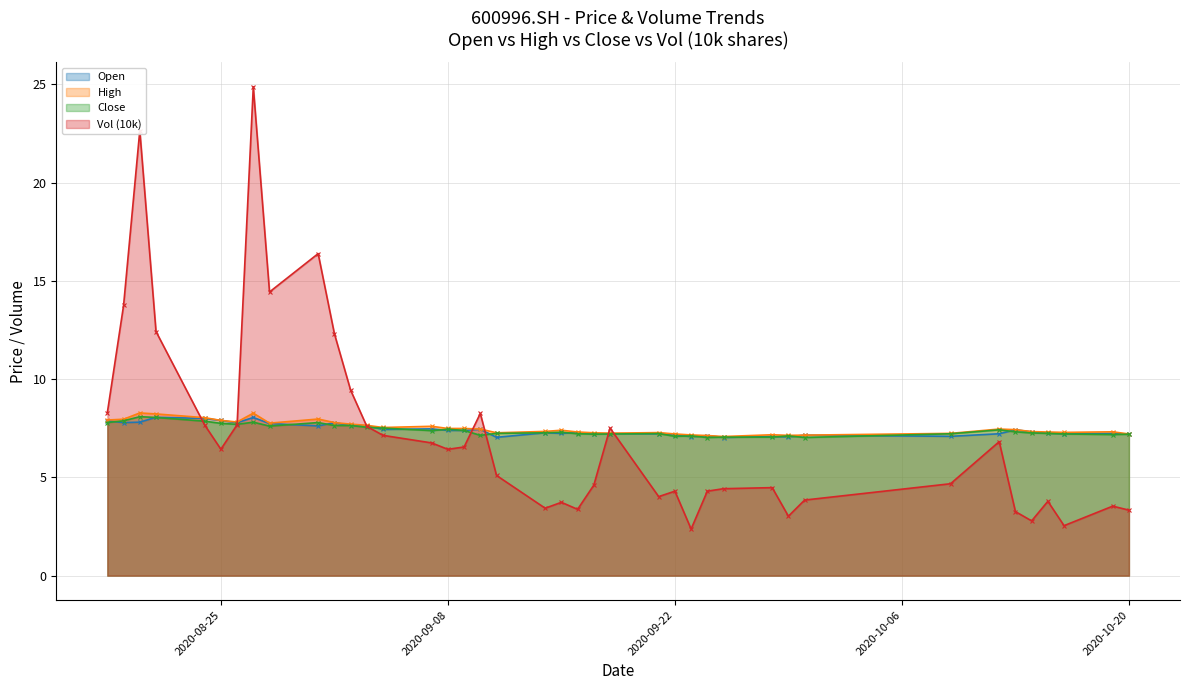

What is the approximate value of Close at 20200911?

7.2